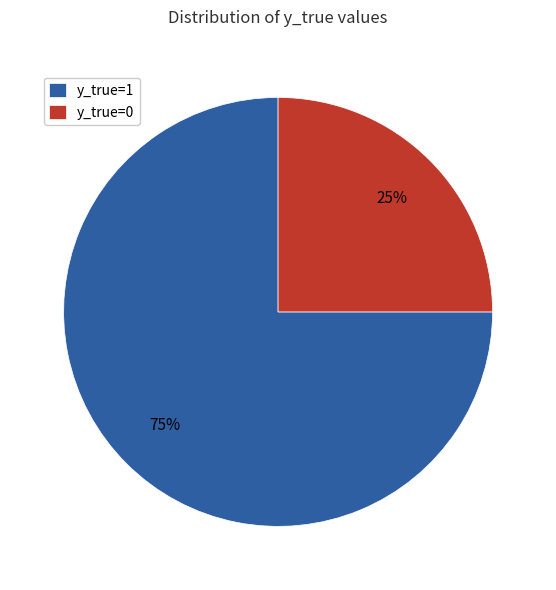

Between y_true=0 and y_true=1, which is larger?

y_true=1